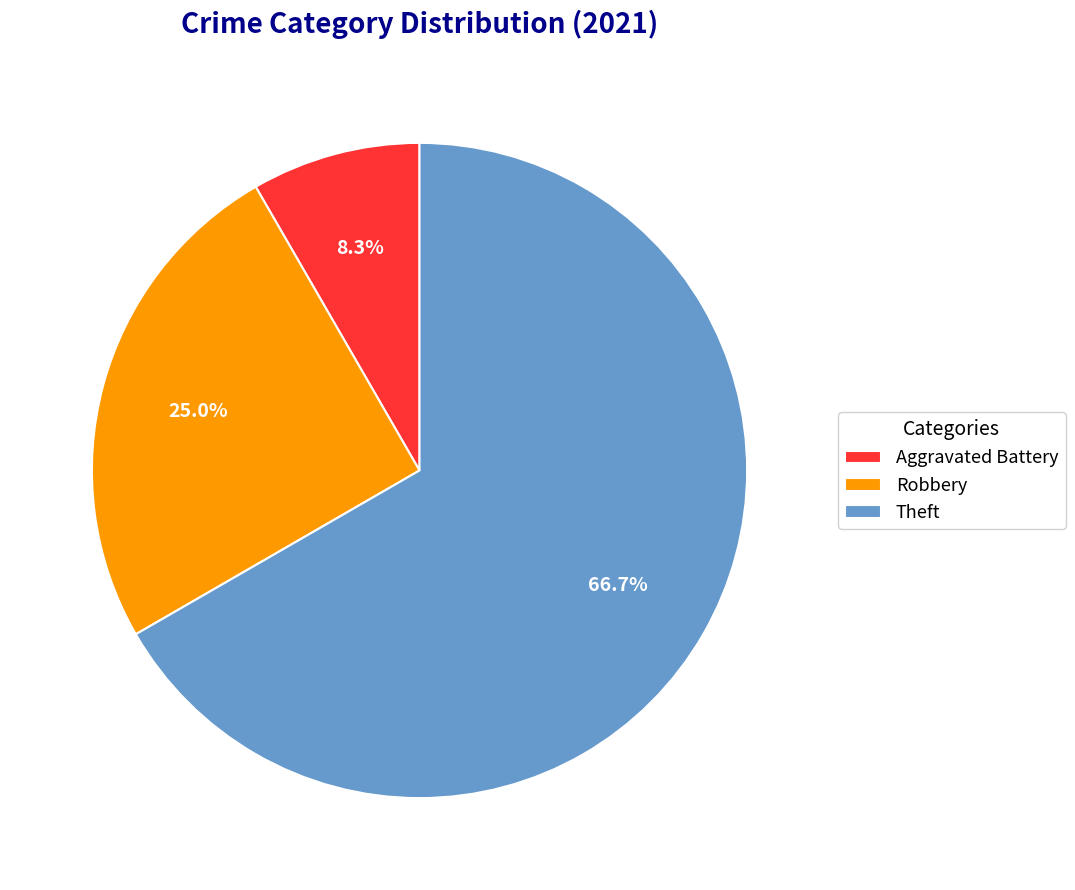

True or false: Robbery accounts for 15% of the total.

False